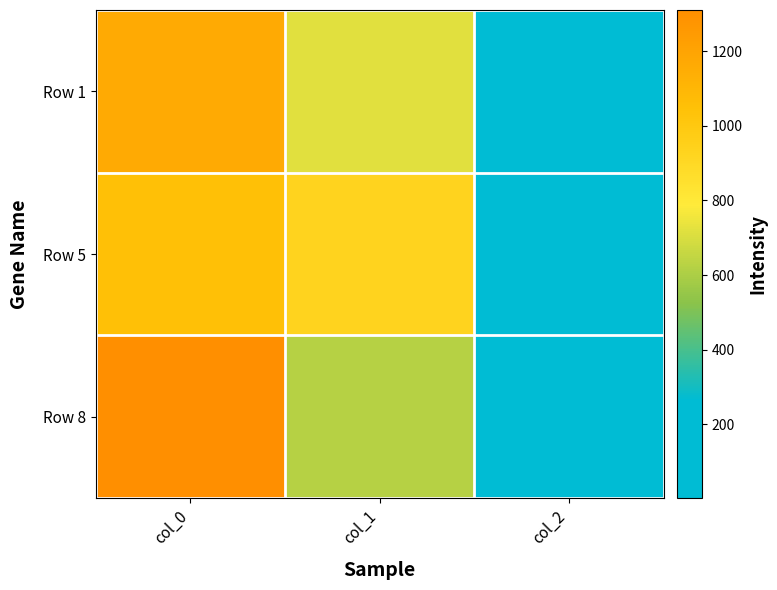

What is the spread (max minus min) of values at col_1?

307.1